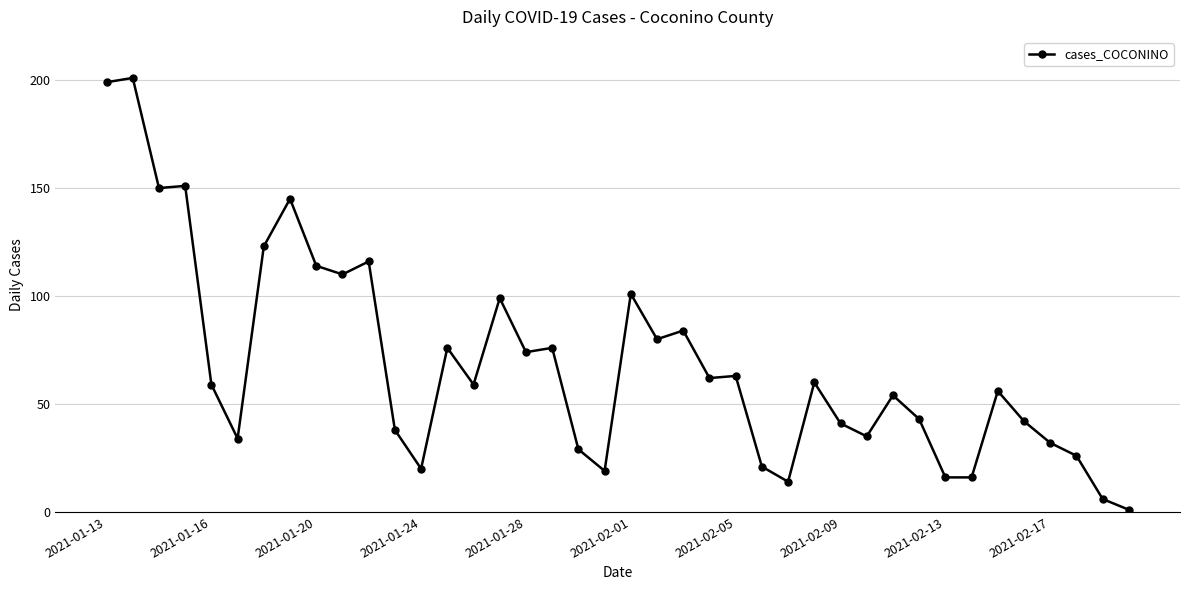

True or false: the data has more than 1 interior local peaks.

True